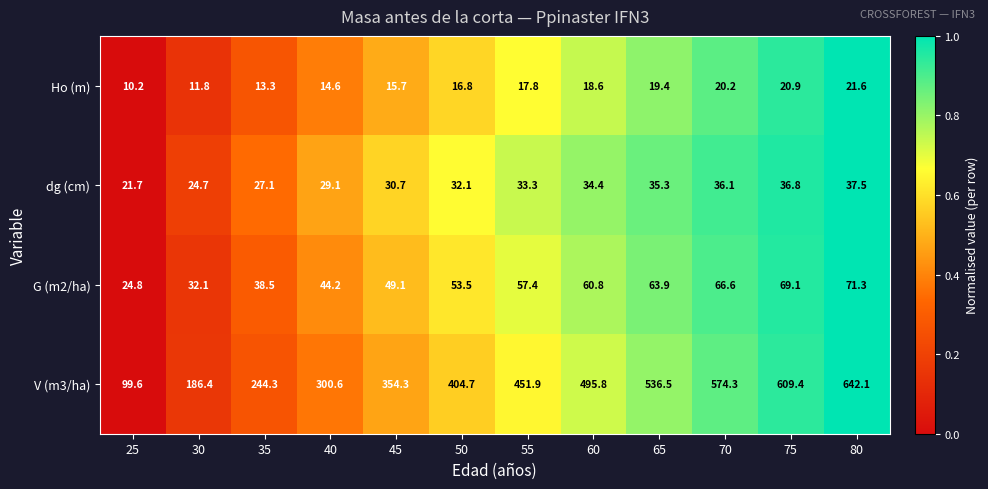

What is the sum of the V (m3/ha) values at 80 and 65?

1178.6